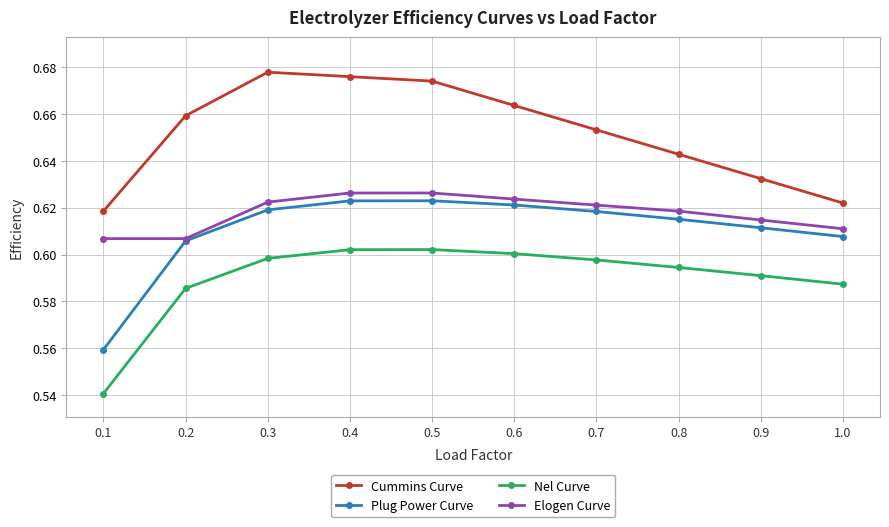

How many Nel Curve values are between 0 and 1?

10